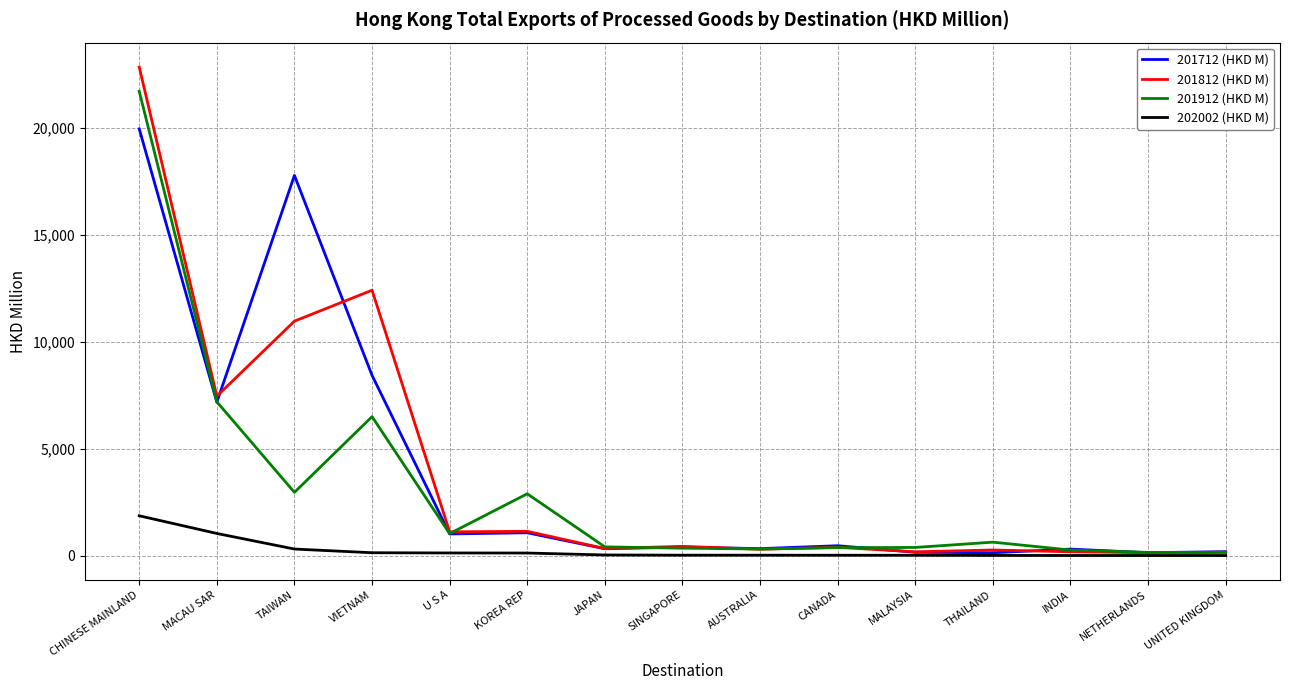

At which category is the sum across all series the highest?

CHINESE MAINLAND